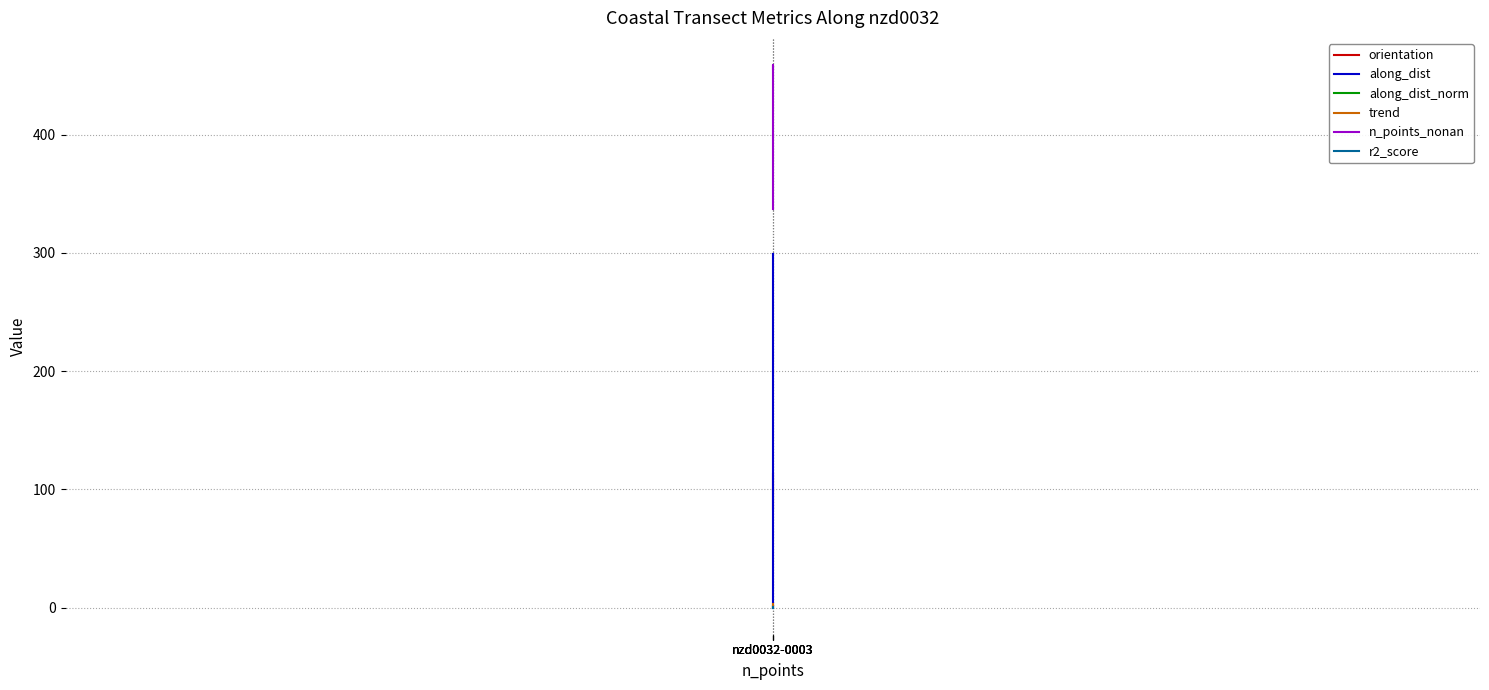

Reading left to right, extract all data points from this chart.

orientation: 113.2	103.1	88.4	83.6
along_dist: 0.0	99.2	199.0	299.0
along_dist_norm: 0.0	0.3	0.7	1.0
trend: 3.3	0.4	0.5	0.5
n_points_nonan: 337.0	442.0	459.0	456.0
r2_score: 0.1	0.1	0.1	0.1